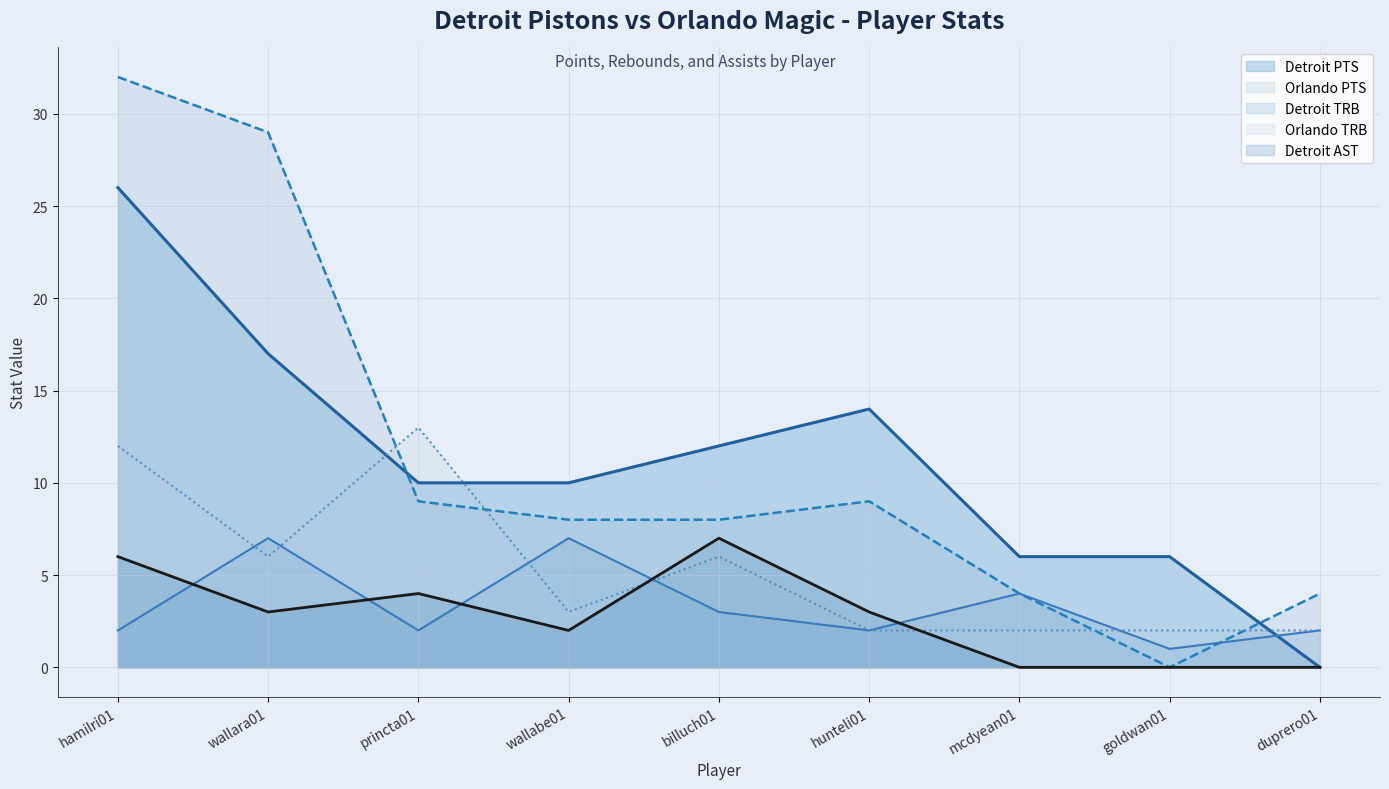

Does the chart display data point markers on the line(s)?

No